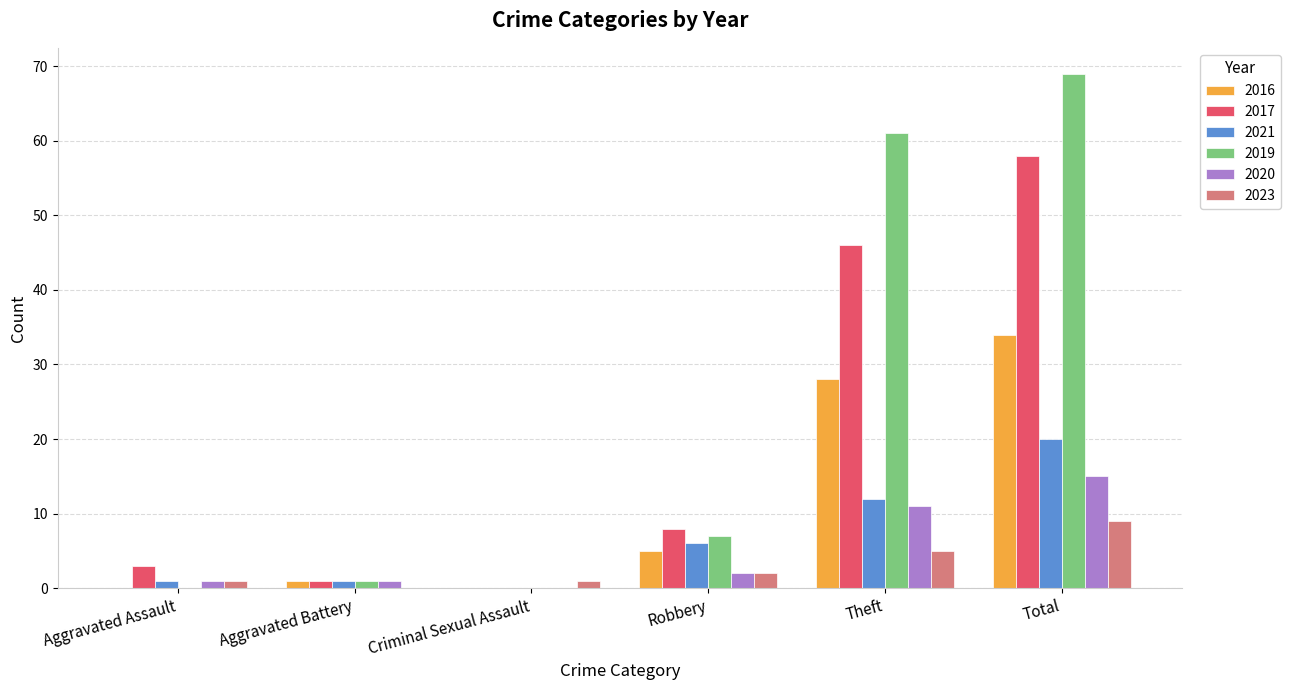

Reading left to right, extract all data points from this chart.

2016: Aggravated Assault=0	Aggravated Battery=1	Criminal Sexual Assault=0	Robbery=5	Theft=28	Total=34
2017: Aggravated Assault=3	Aggravated Battery=1	Criminal Sexual Assault=0	Robbery=8	Theft=46	Total=58
2021: Aggravated Assault=1	Aggravated Battery=1	Criminal Sexual Assault=0	Robbery=6	Theft=12	Total=20
2019: Aggravated Assault=0	Aggravated Battery=1	Criminal Sexual Assault=0	Robbery=7	Theft=61	Total=69
2020: Aggravated Assault=1	Aggravated Battery=1	Criminal Sexual Assault=0	Robbery=2	Theft=11	Total=15
2023: Aggravated Assault=1	Aggravated Battery=0	Criminal Sexual Assault=1	Robbery=2	Theft=5	Total=9